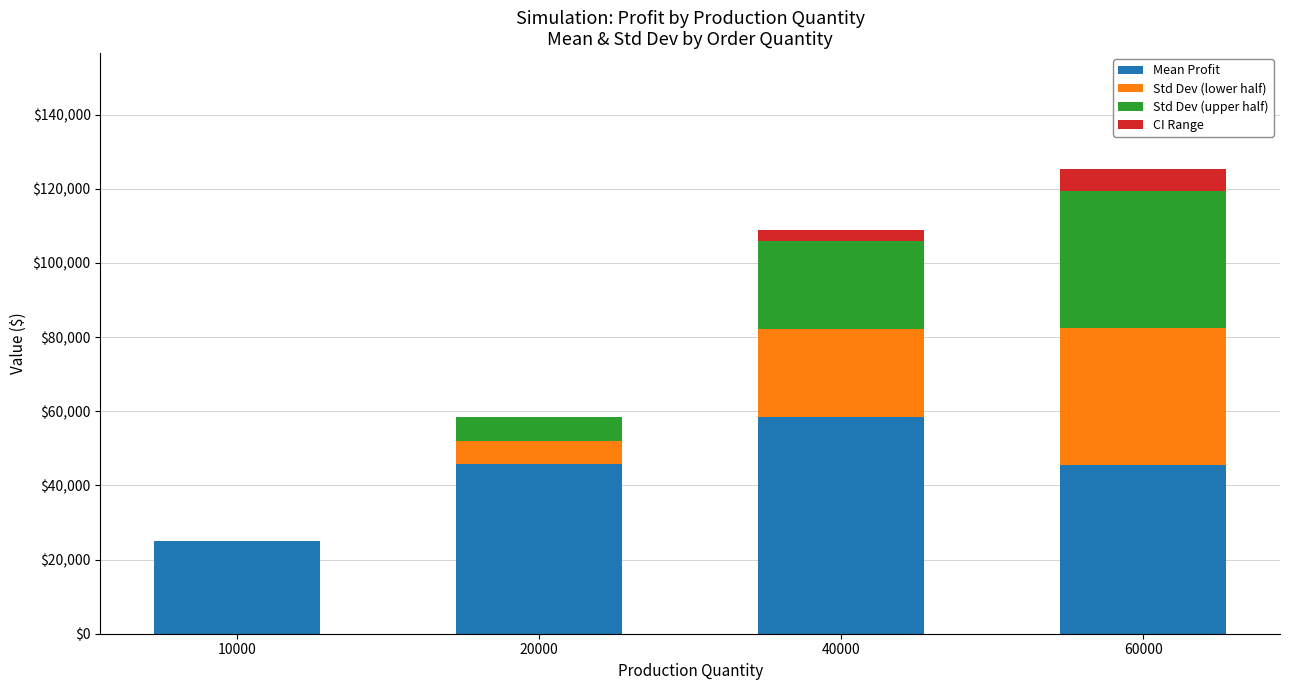

Count the number of categories in the chart.

4